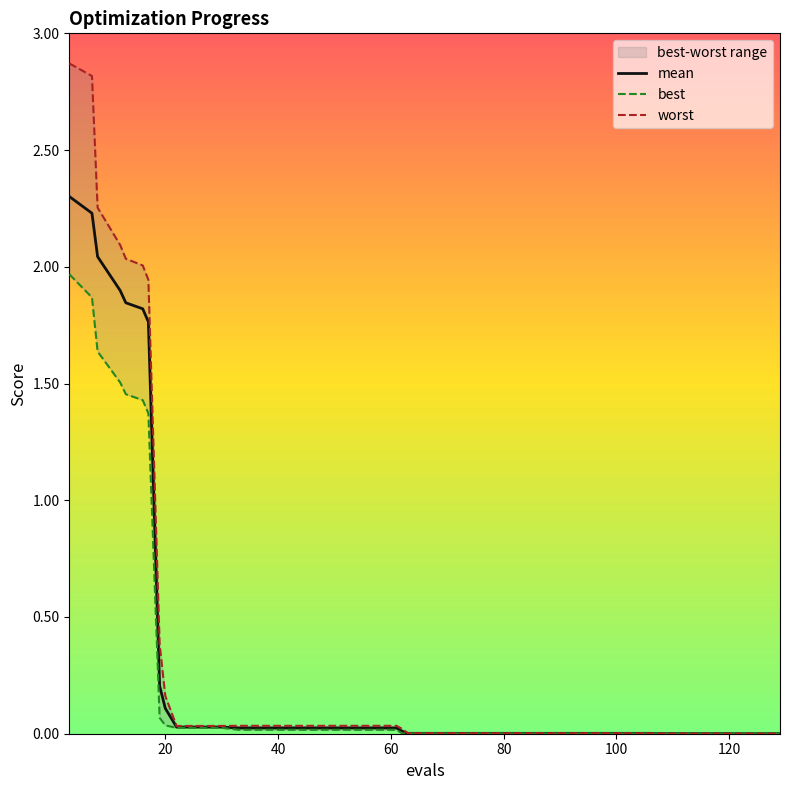

Which series has the largest total across all categories?

worst